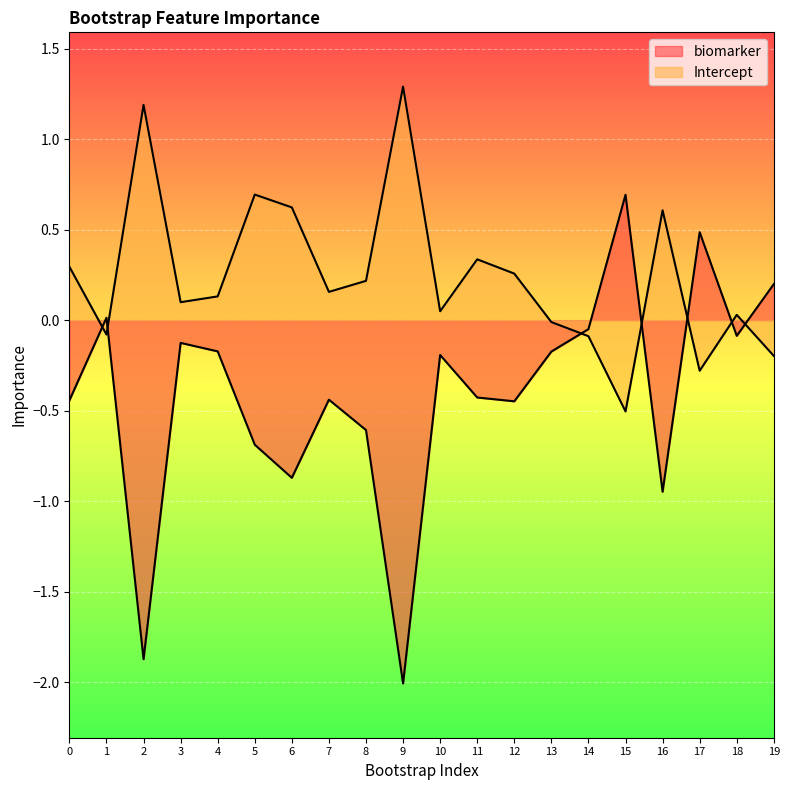

What is the value of the Intercept point at the 1st from the left?

0.3